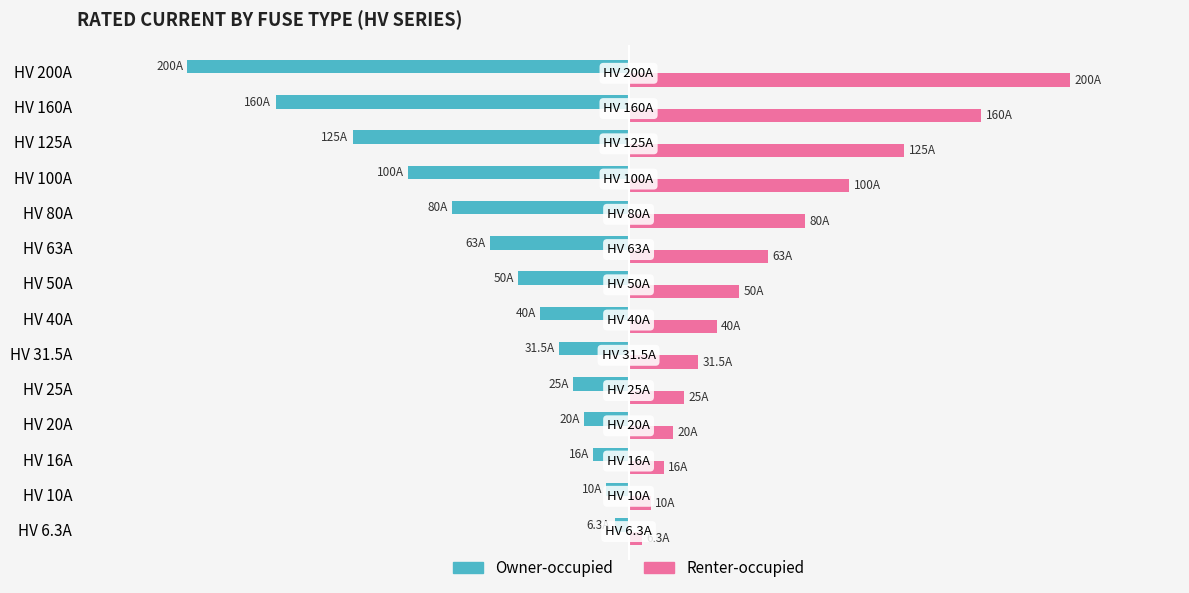

Rank the series by their average value, from lowest to highest.

Owner-occupied, Renter-occupied